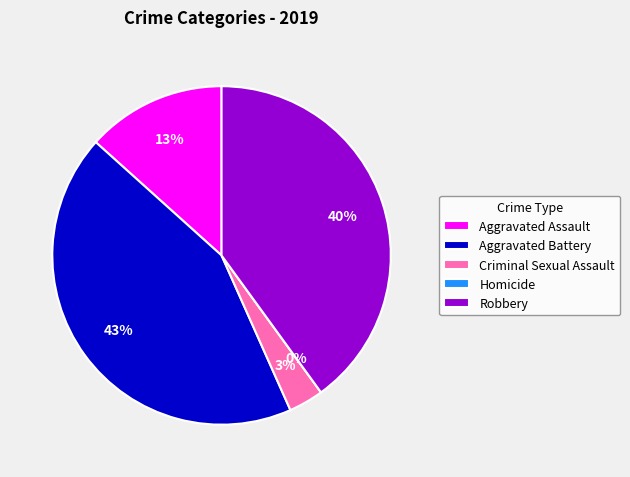

Is there any slice that represents more than half of the pie?

No